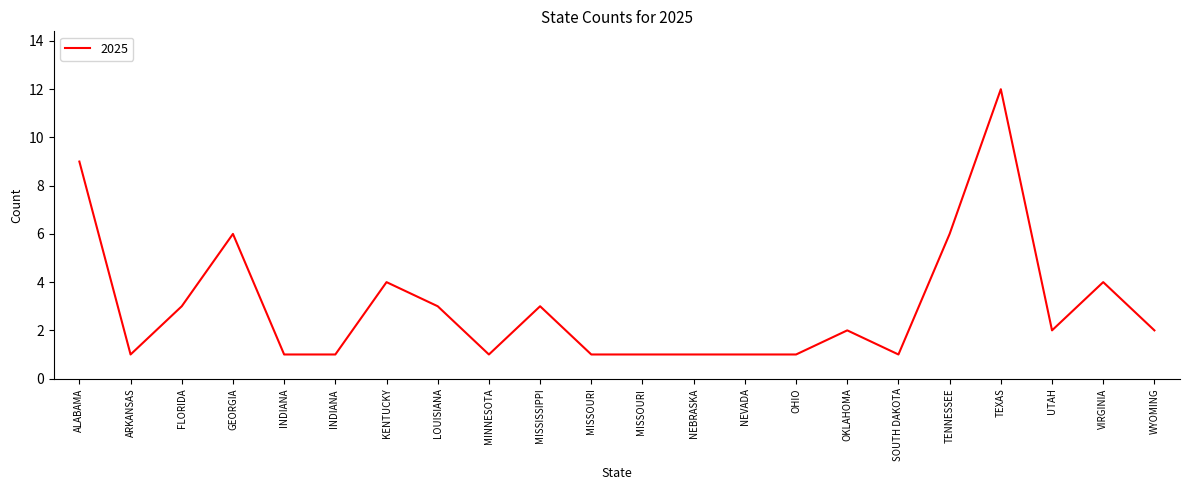

The chart shows a value of 6 at TENNESSEE. True or false?

True